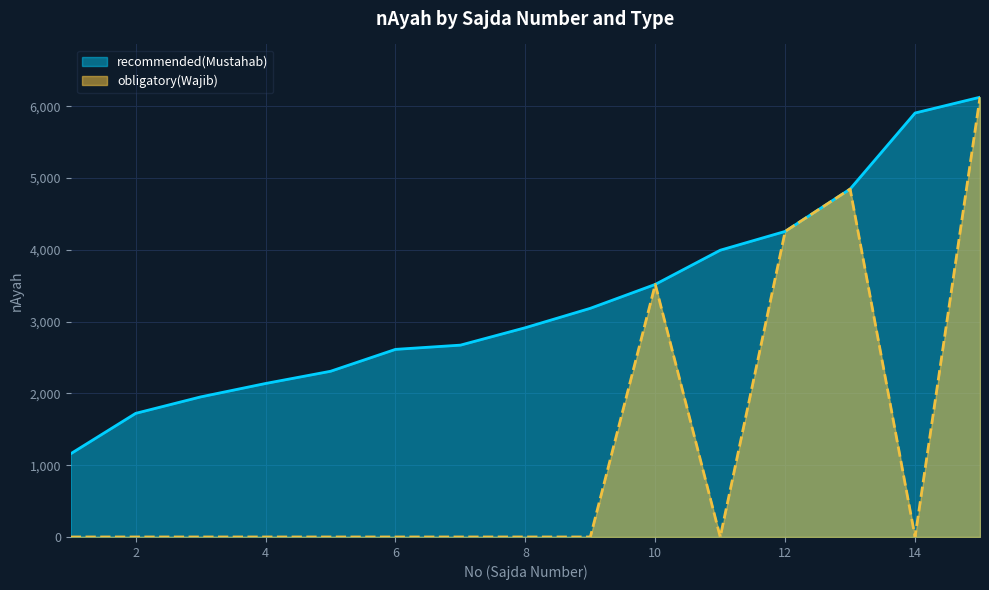

True or false: recommended(Mustahab) and obligatory(Wajib) cross at least once.

False